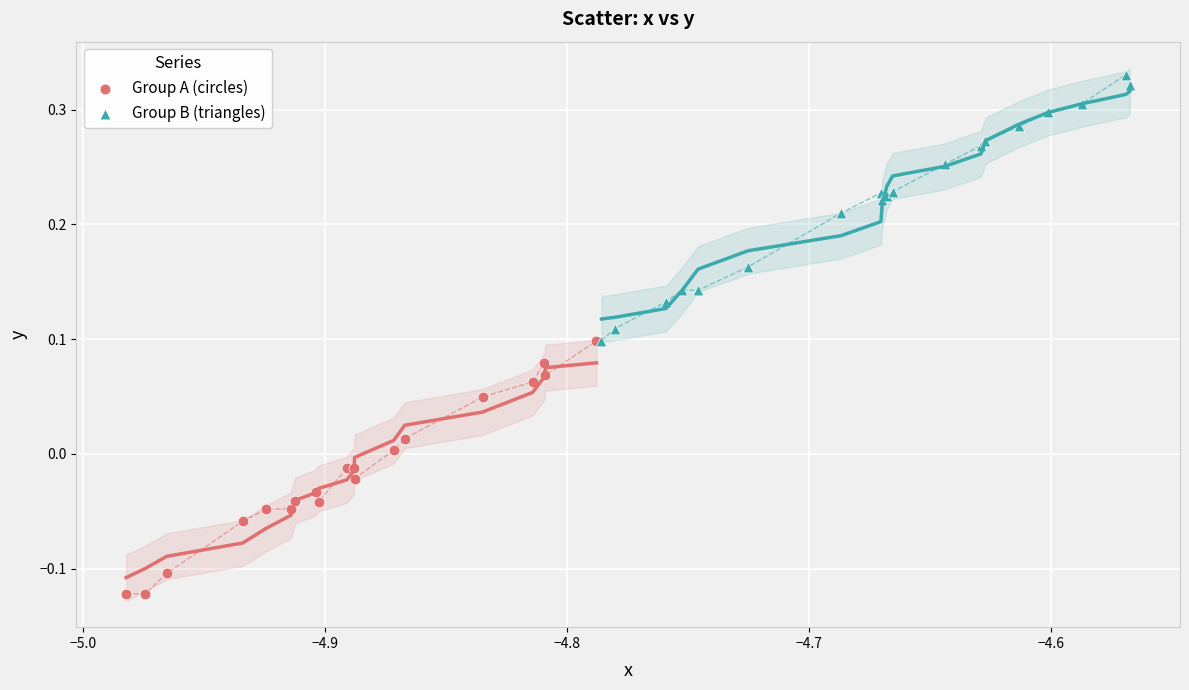

Which series has the widest spread of Y values?

Group B (triangles)